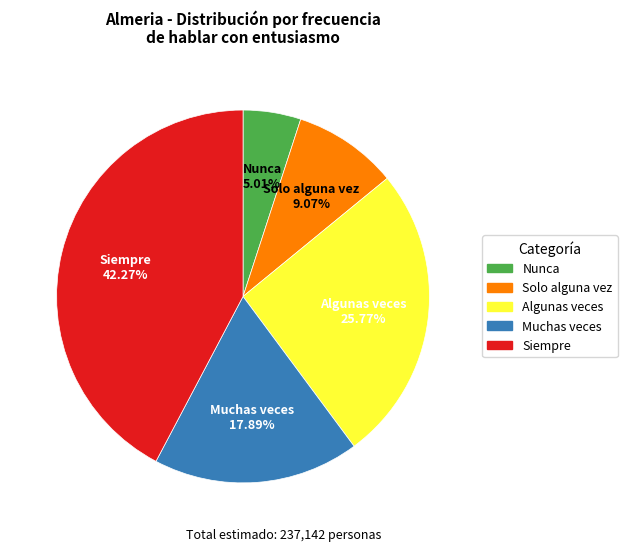

To the nearest percent, what portion does Solo alguna vez represent?

9%